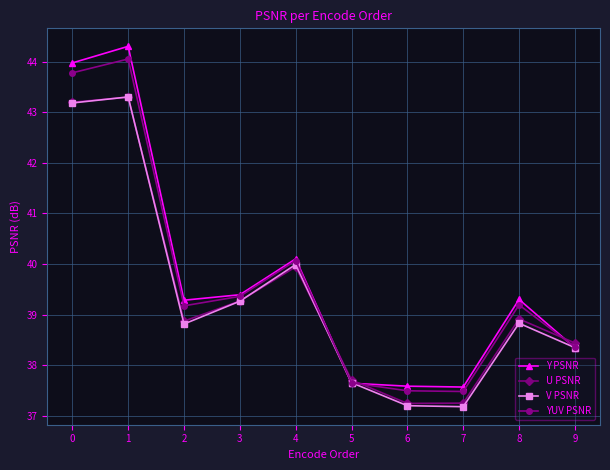

At which category does U PSNR reach its first local valley?

2